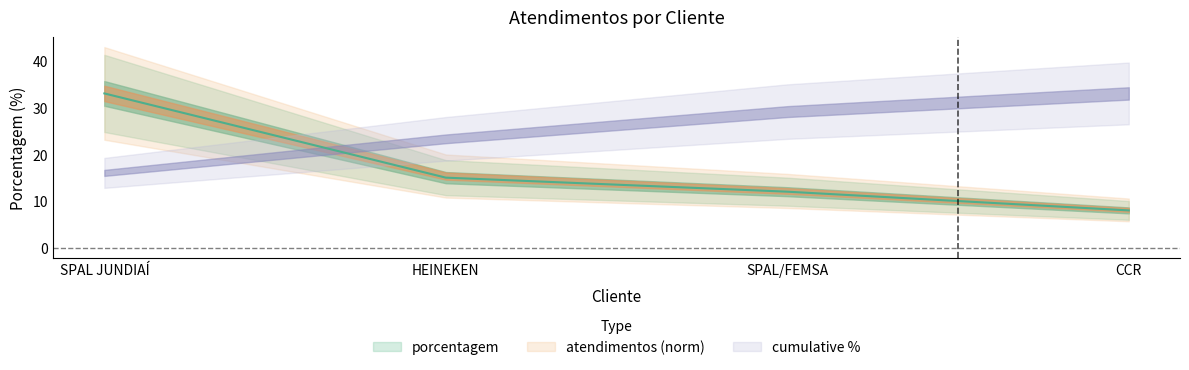

Count the values in the range 12 to 33.

3